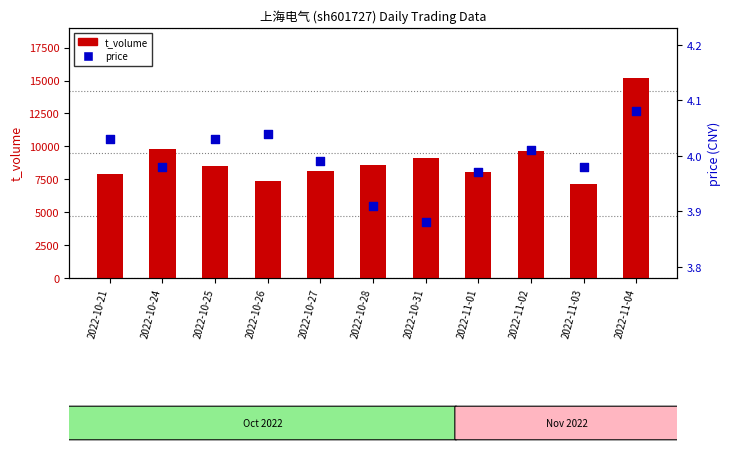

Is the value of t_volume at 2022-10-24 greater than the value of price at 2022-11-02?

Yes